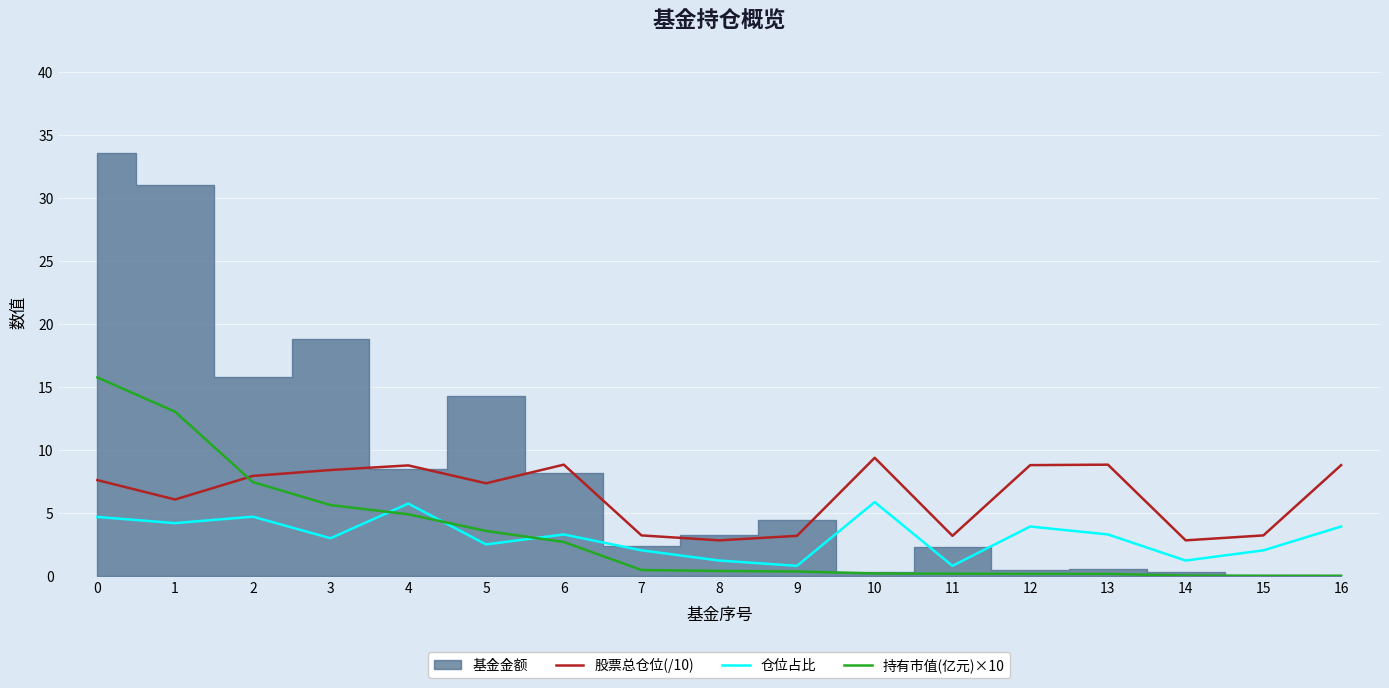

True or false: 持有市值(亿元)×10 has more than 2 interior local peaks.

False